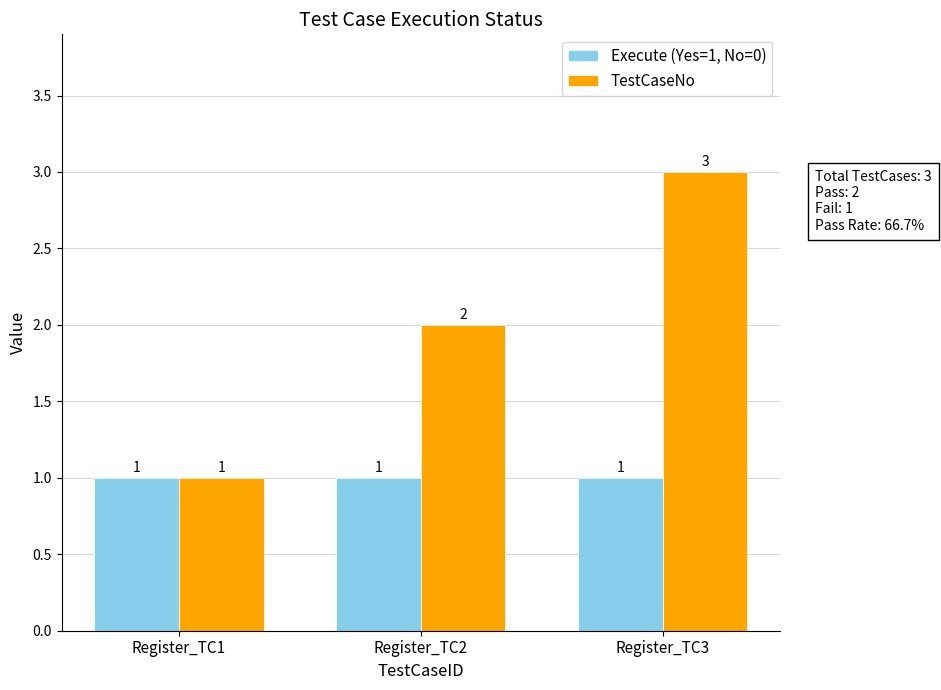

List the series in order of their overall mean, highest first.

TestCaseNo, Execute (Yes=1, No=0)